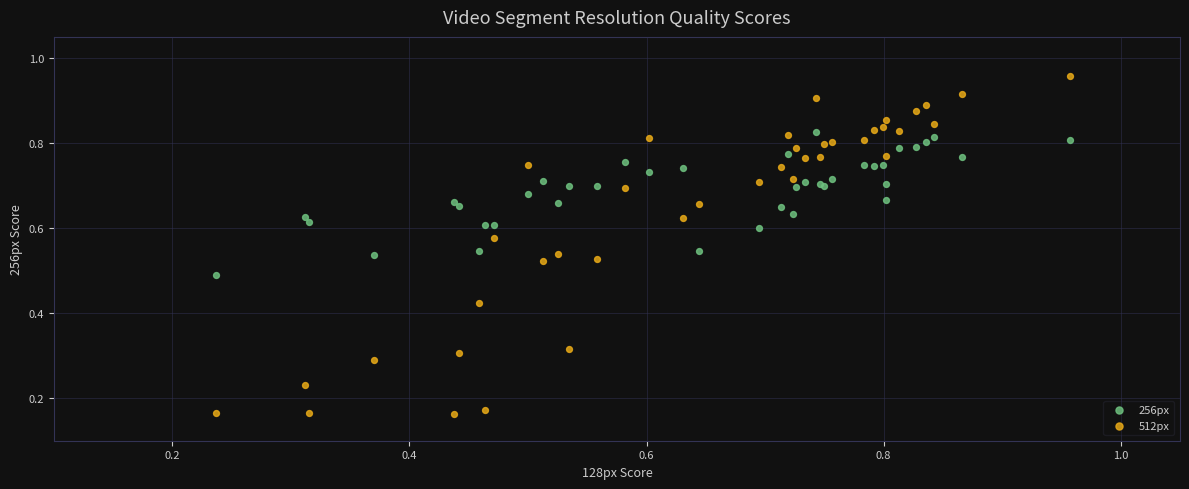

Which series reaches the minimum Y coordinate?

512px